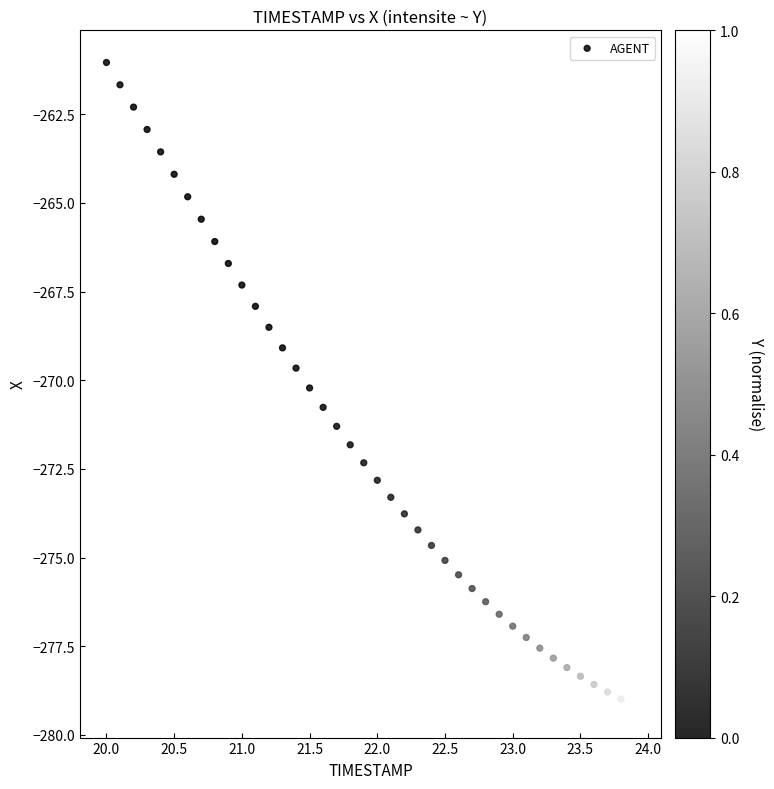

What is the range of X values (max minus min)?

3.9